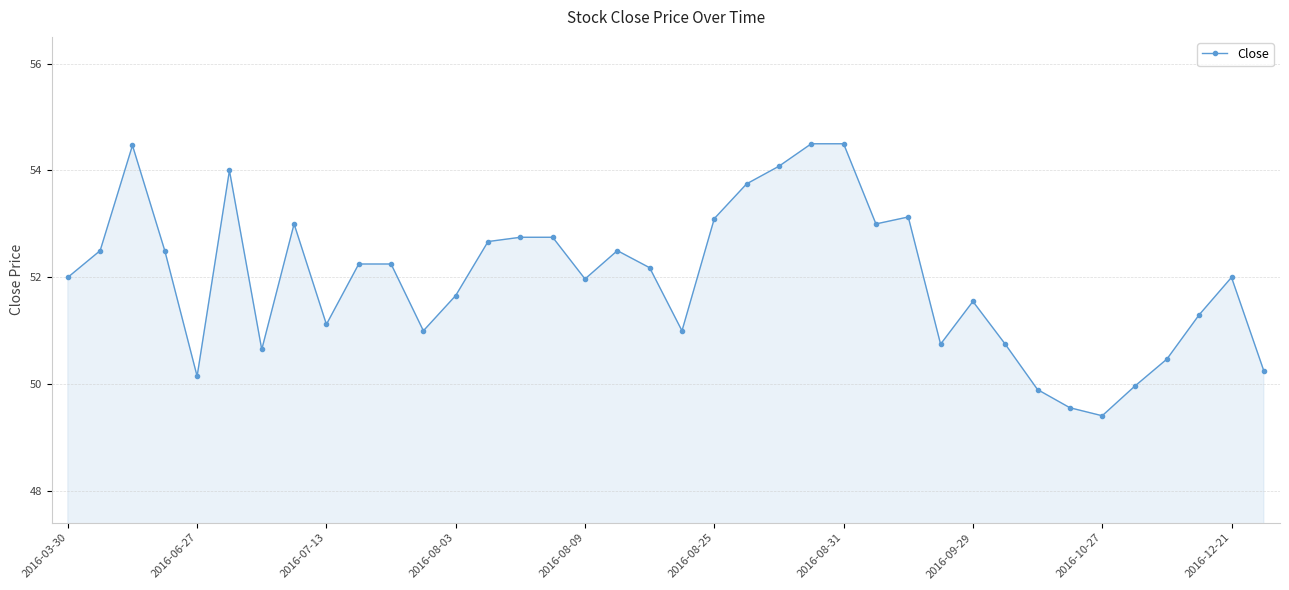

What is the value of the 8th point from the left?

53.0